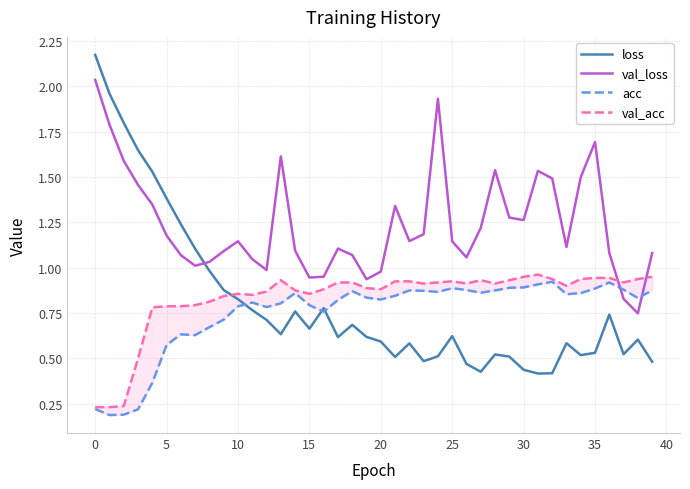

Between which two adjacent categories do val_loss and val_acc first intersect?

36 and 37